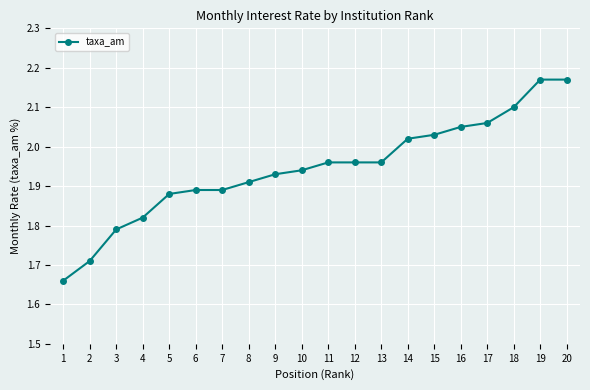

Which has a higher value, 3 or 6?

6